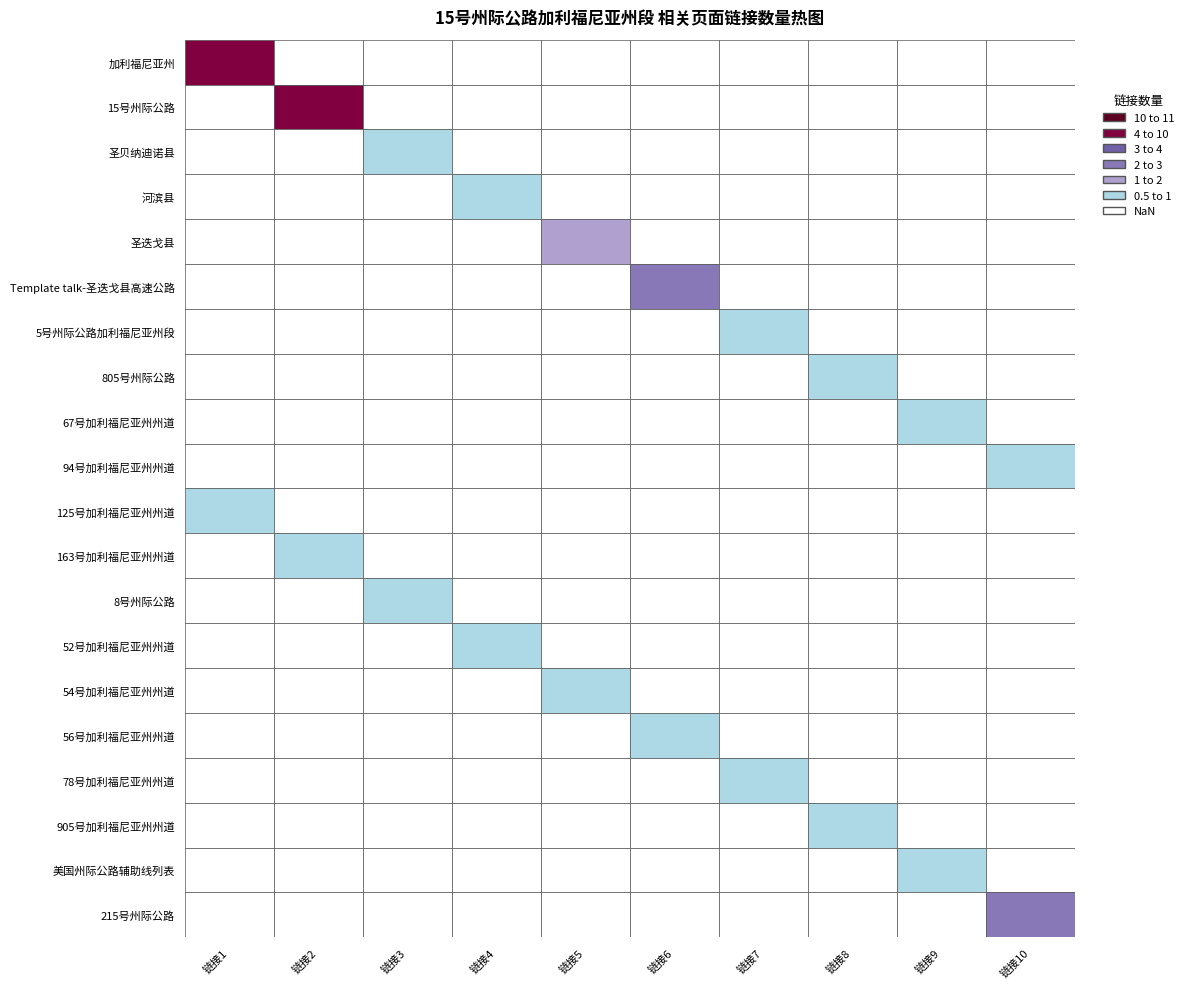

True or false: 163号加利福尼亚州州道 has a value of 0 at 2.

False